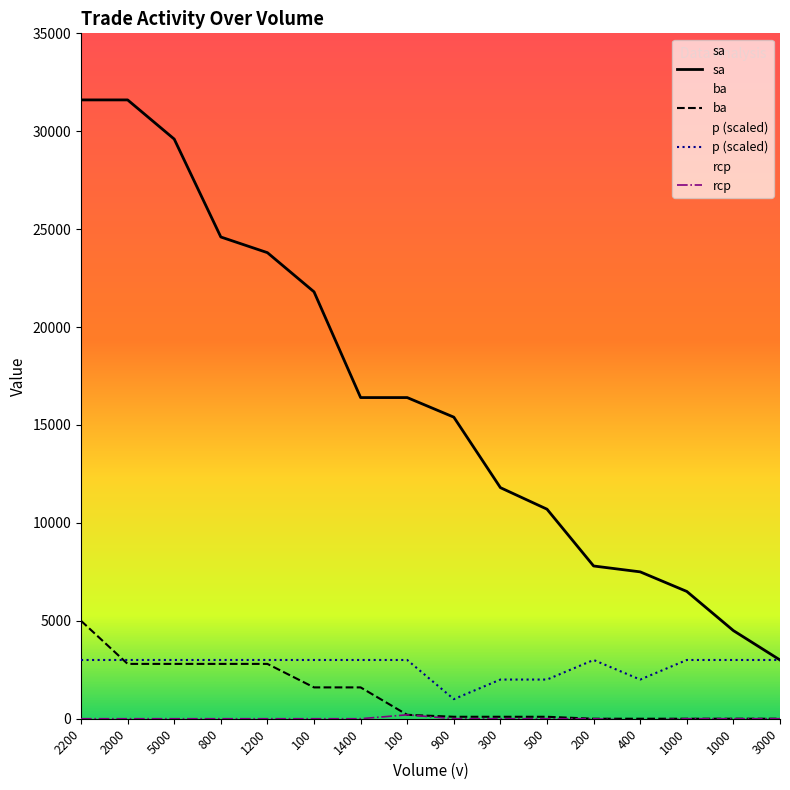

What is the label of the 10th point from the right?

1400